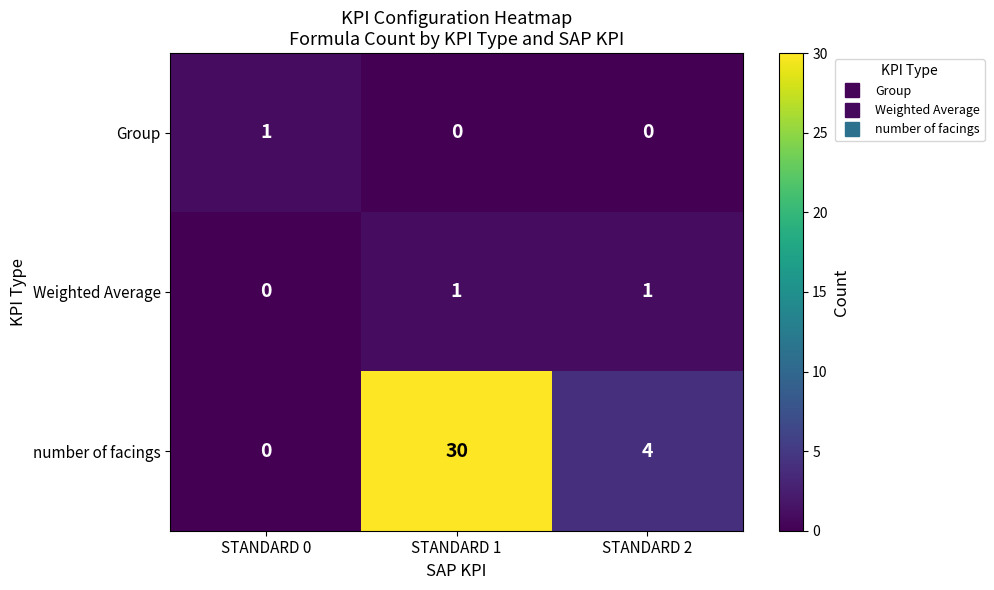

Is it true that Group equals 0 at STANDARD 2?

True